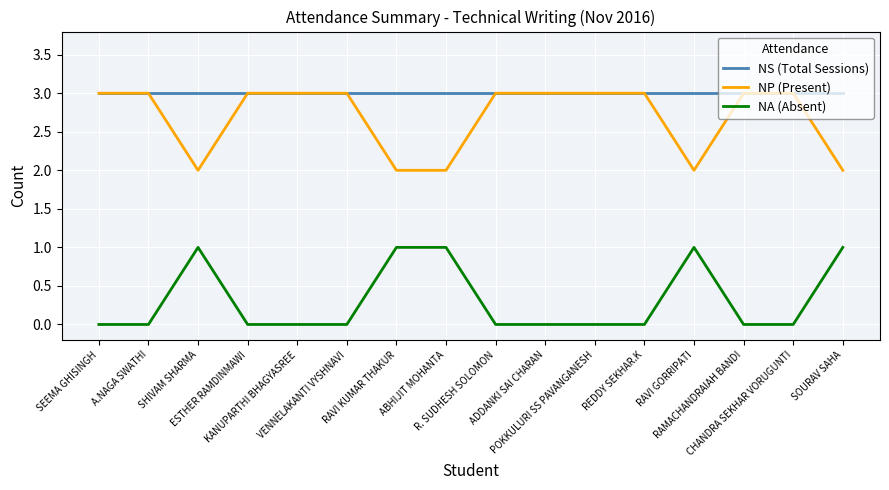

How many distinct data groups are displayed?

3